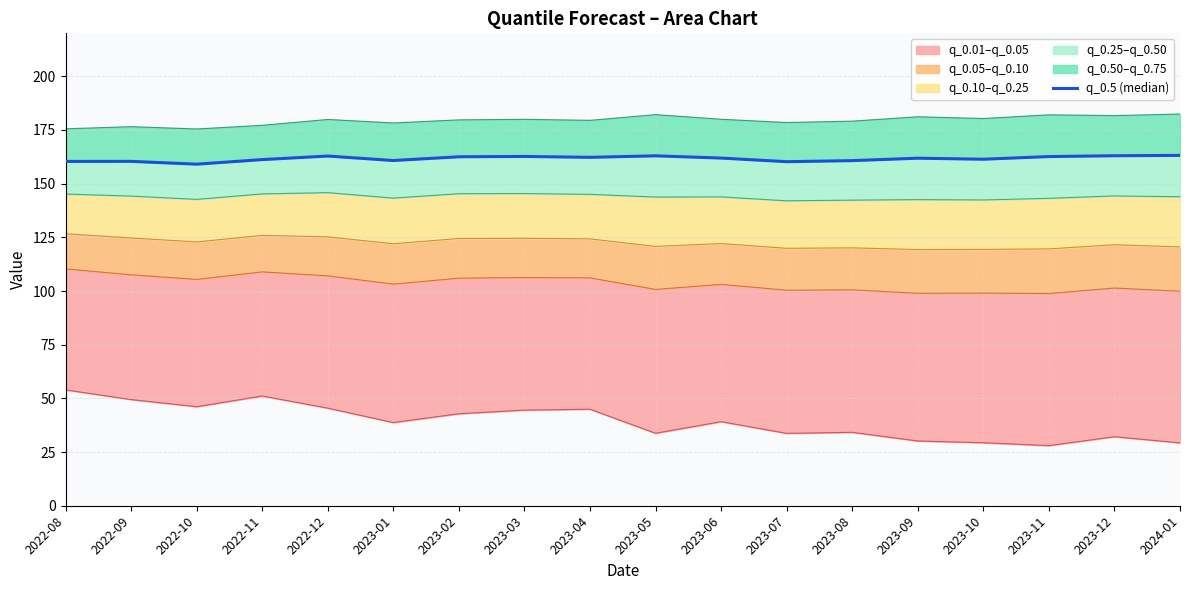

The value at 2023-04 is 278.4. True or false?

False